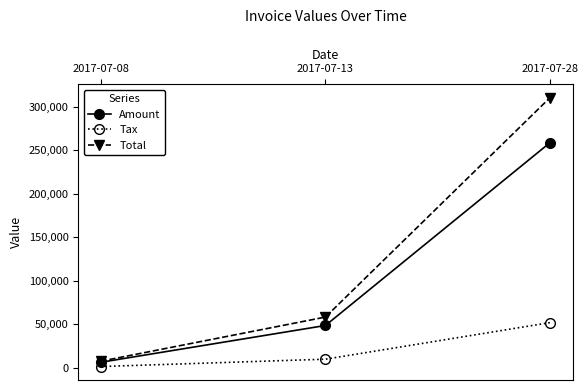

What is the value of the Tax point at the 3rd from the left?

51822.4